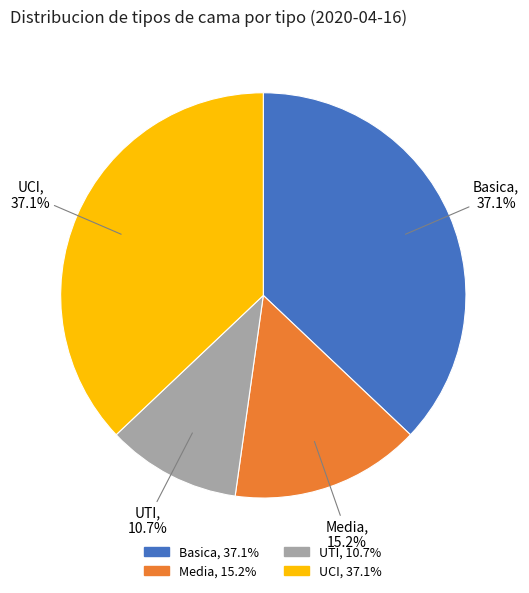

What percentage is the Basica slice, to the nearest percent?

37%